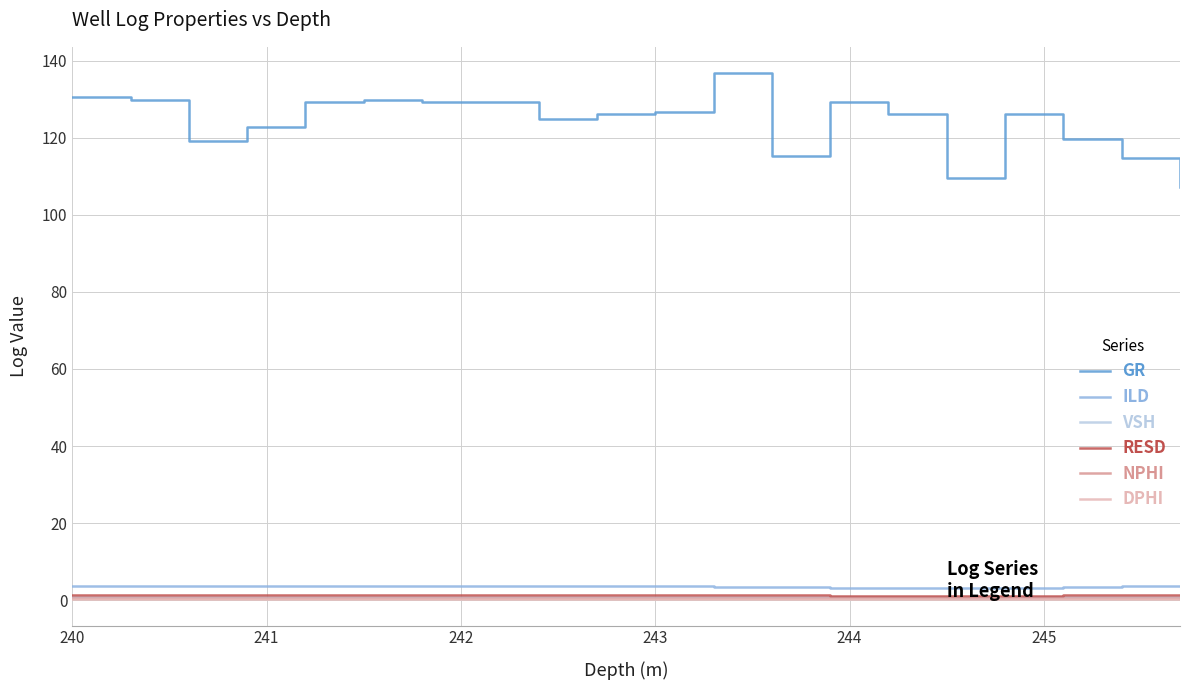

True or false: VSH and RESD intersect in this chart.

False